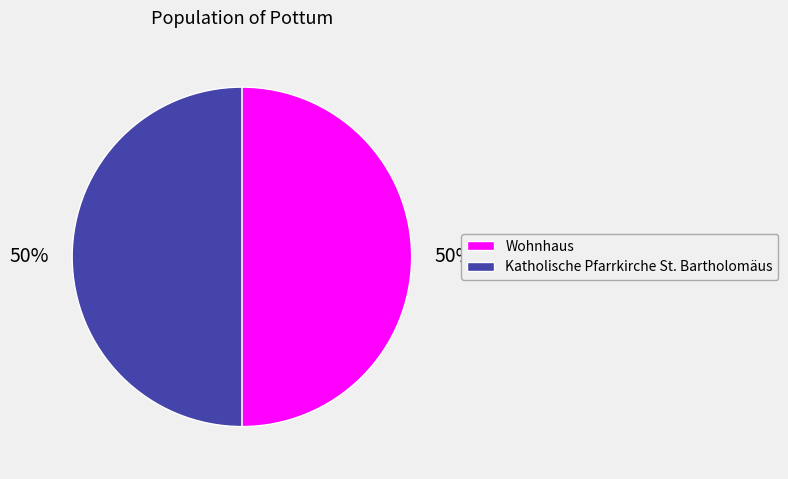

What is the ratio of the value at Wohnhaus to the value at Katholische Pfarrkirche St. Bartholomäus?

1.0